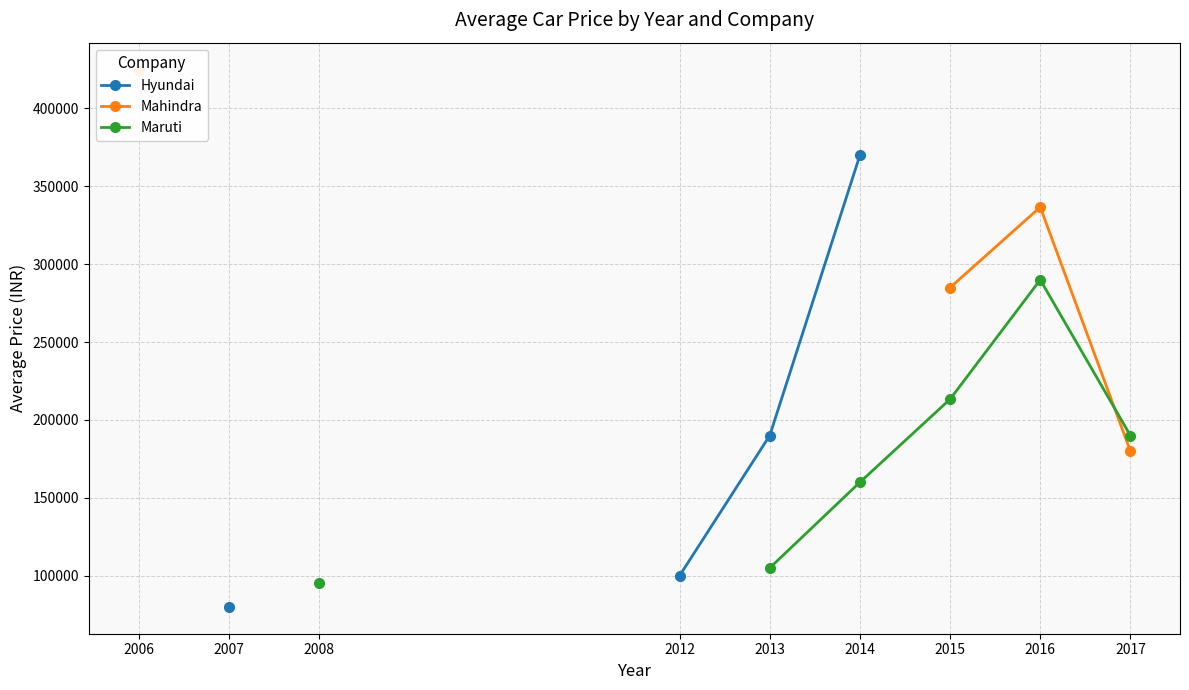

Rank the series by their maximum value, from highest to lowest.

Hyundai, Mahindra, Maruti